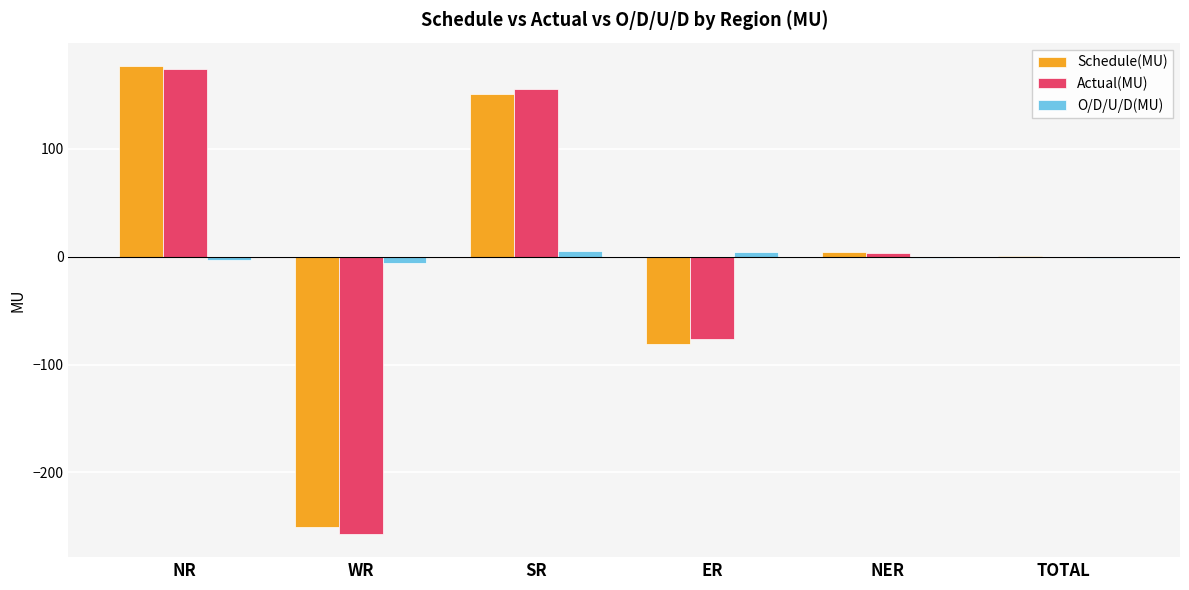

Which series changed the most between ER and NER?

Schedule(MU)